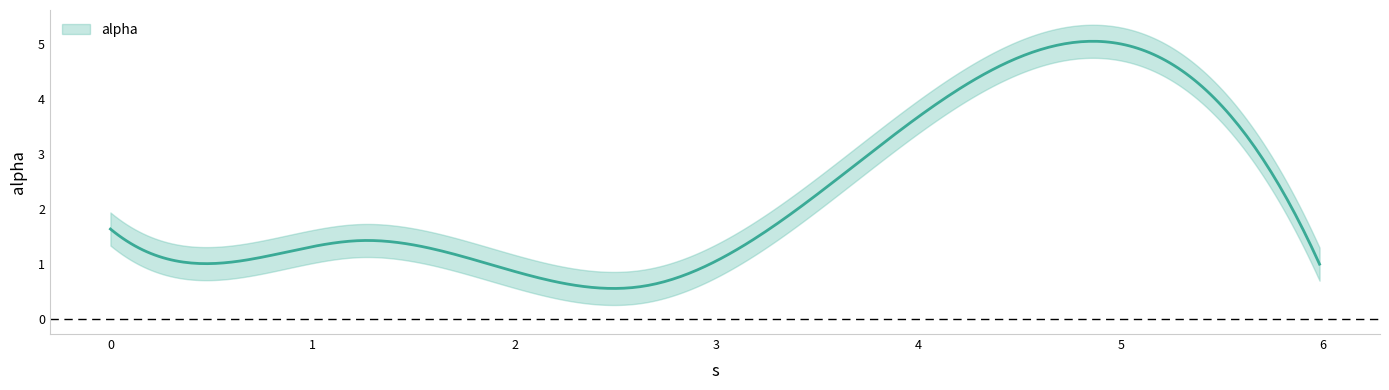

Reading left to right, list all the values displayed in this chart.

1.6	1.0	1.4	0.6	4.6	1.0